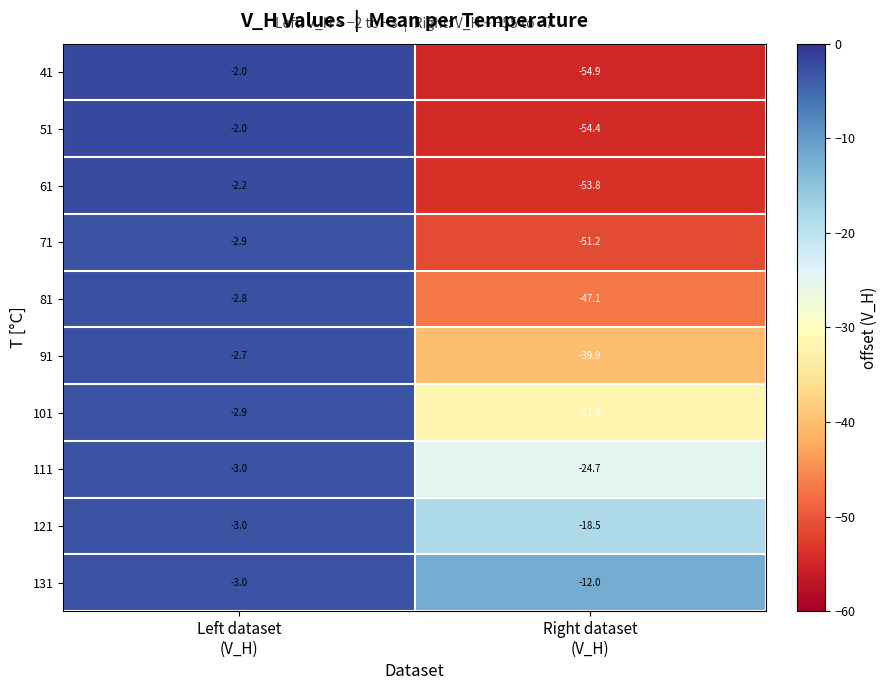

What is the sum of all 41 values?

-56.9